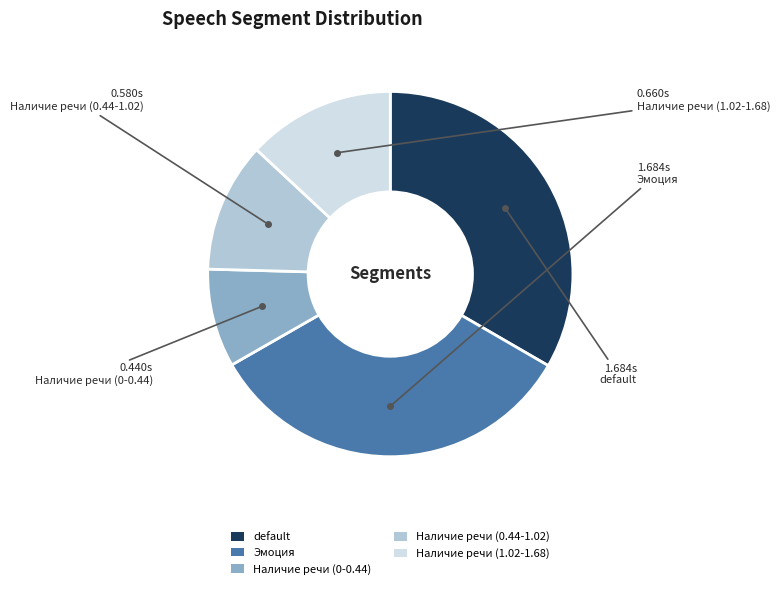

Which has a higher value, default or Наличие речи (0-0.44)?

default